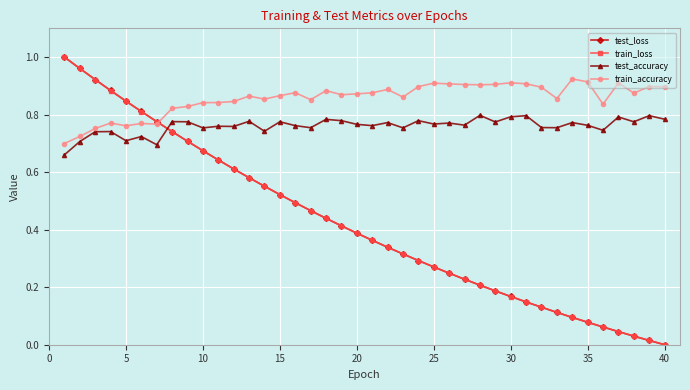

True or false: test_accuracy has more than 0 interior local peaks.

True